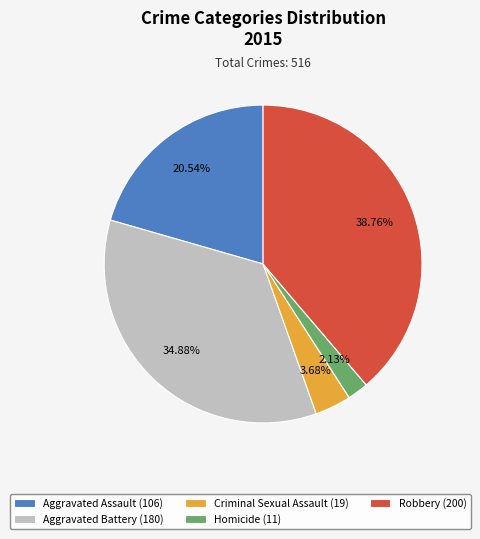

Is it true that Aggravated Assault is 26% of the pie?

False